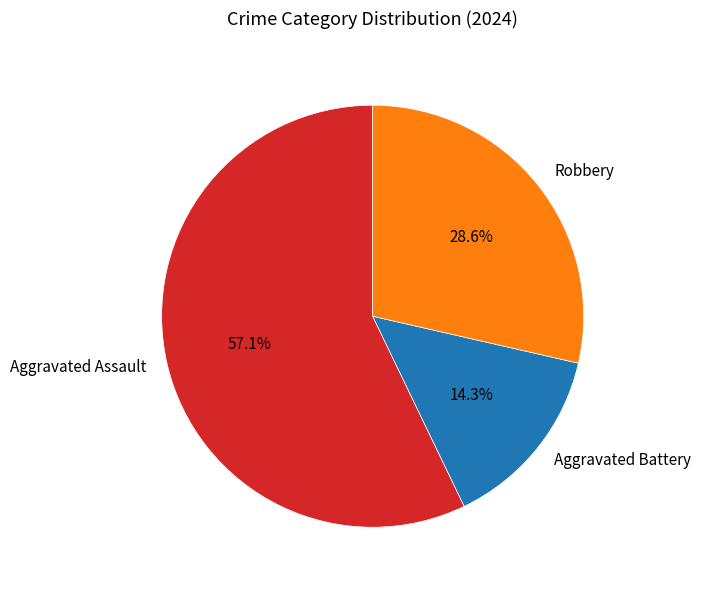

Count the number of slices in the pie.

3